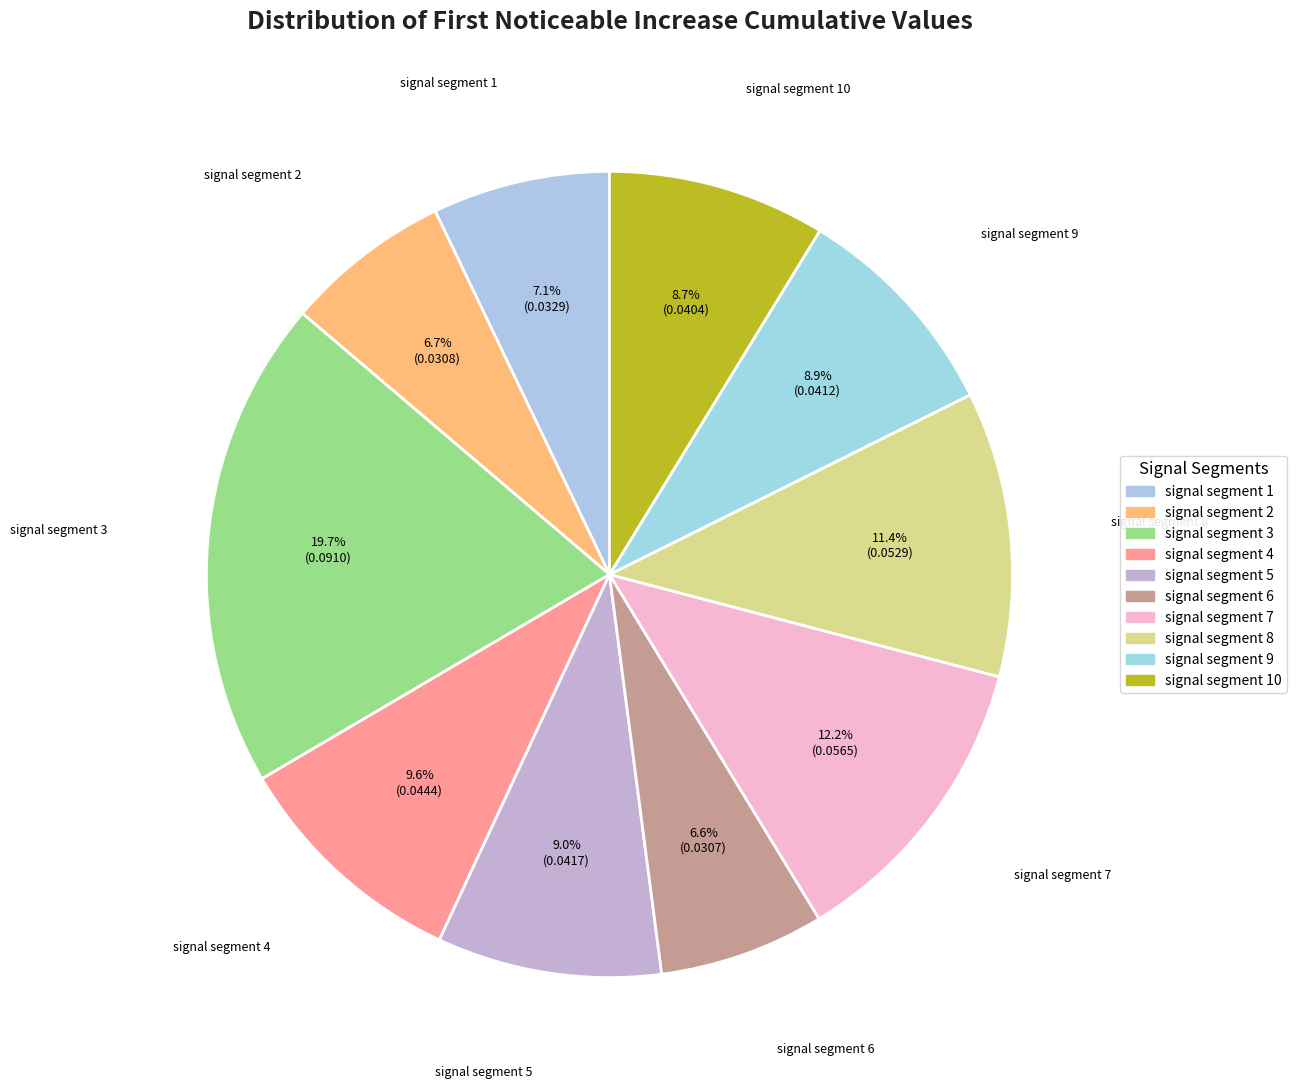

Does signal segment 1 represent more than half of the total?

No